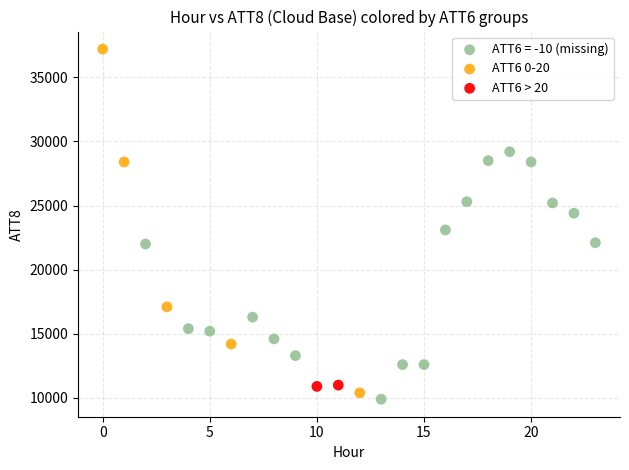

Which series reaches the minimum Y coordinate?

ATT6 = -10 (missing)